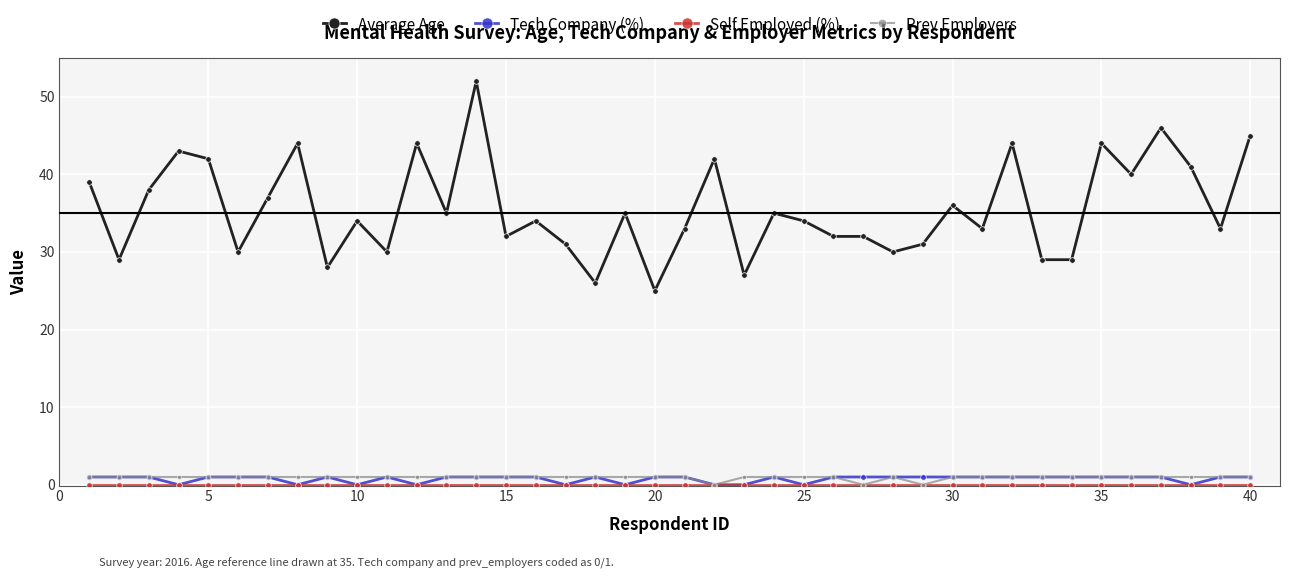

Which series has the widest spread of values?

Average Age